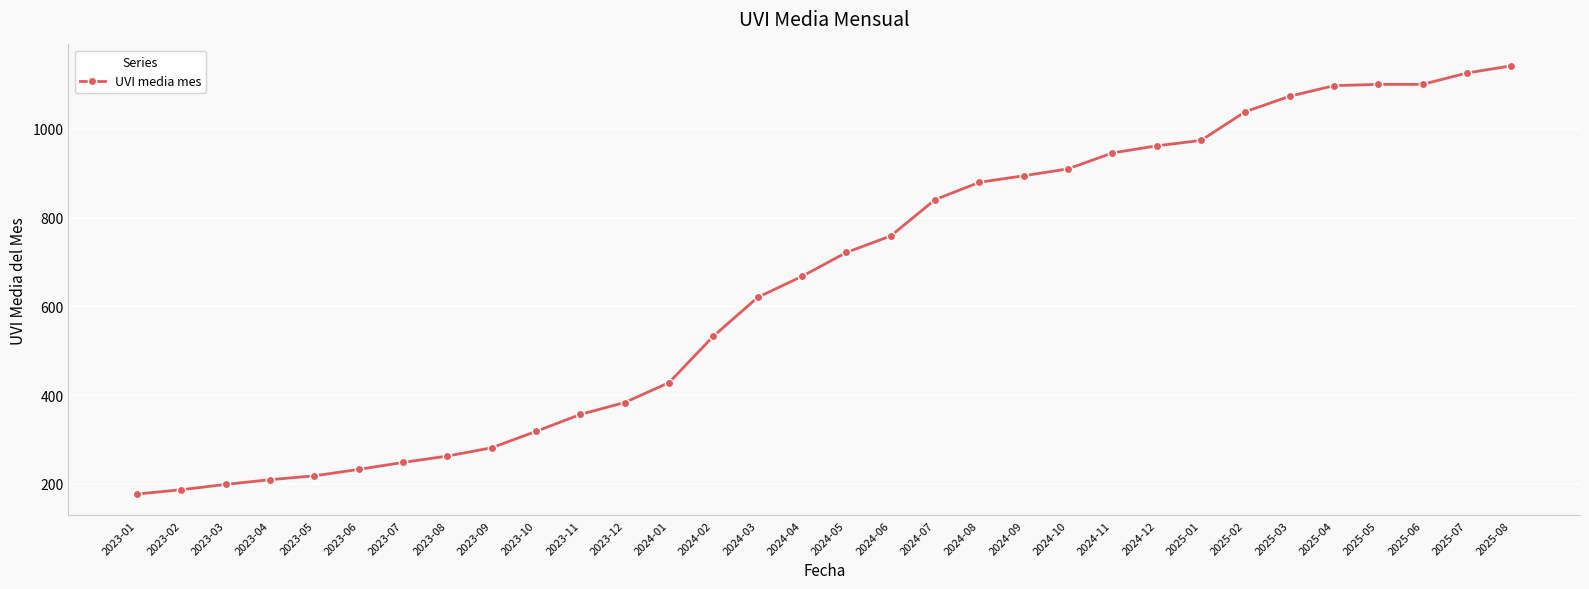

Which has a higher value, 2025-05 or 2024-11?

2025-05